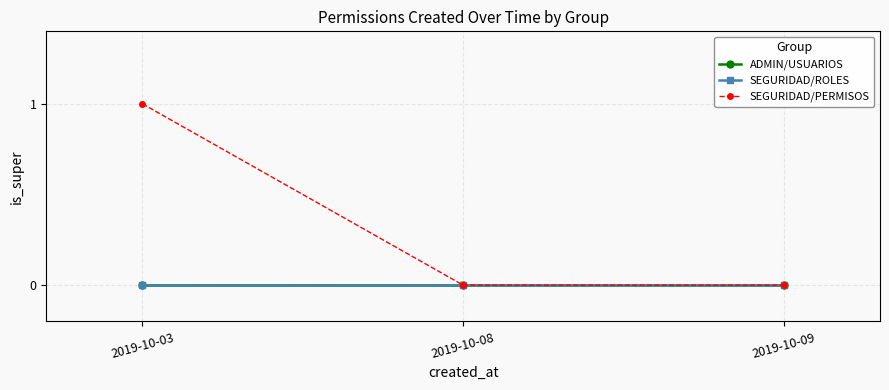

Rank the categories by ADMIN/USUARIOS value from lowest to highest.

2019-10-03, 2019-10-08, 2019-10-09